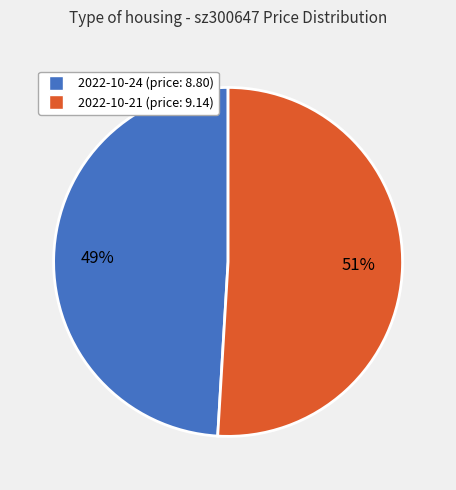

To the nearest percent, what is the average slice percentage?

50%